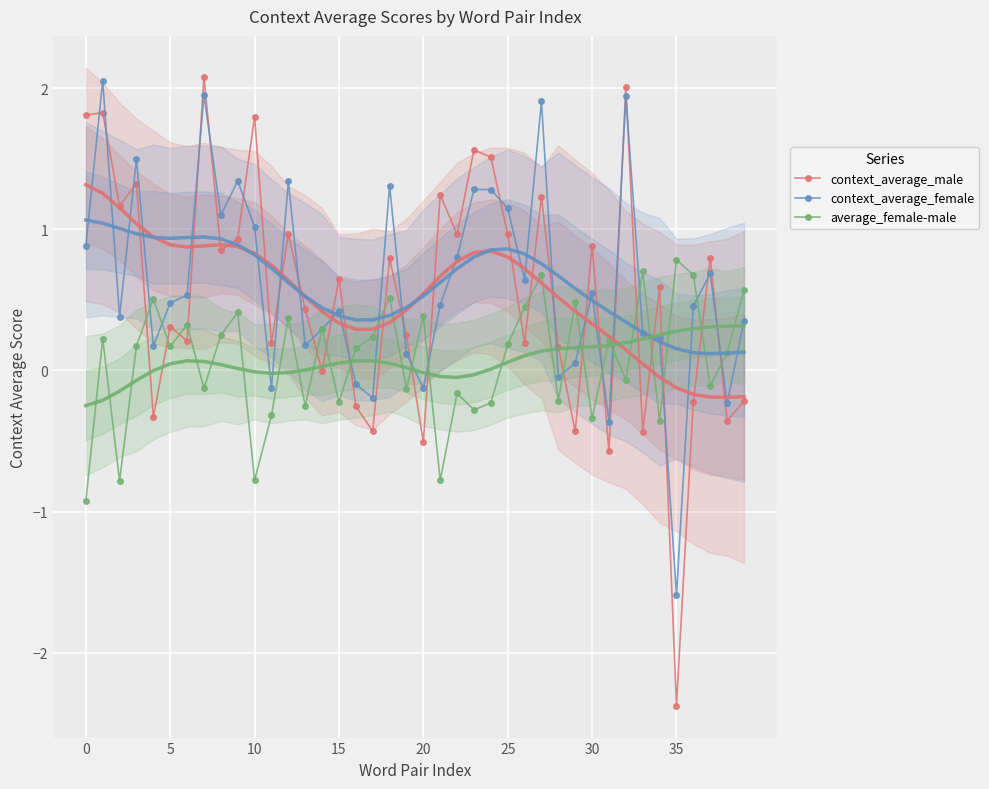

How many lines are shown in the chart?

3